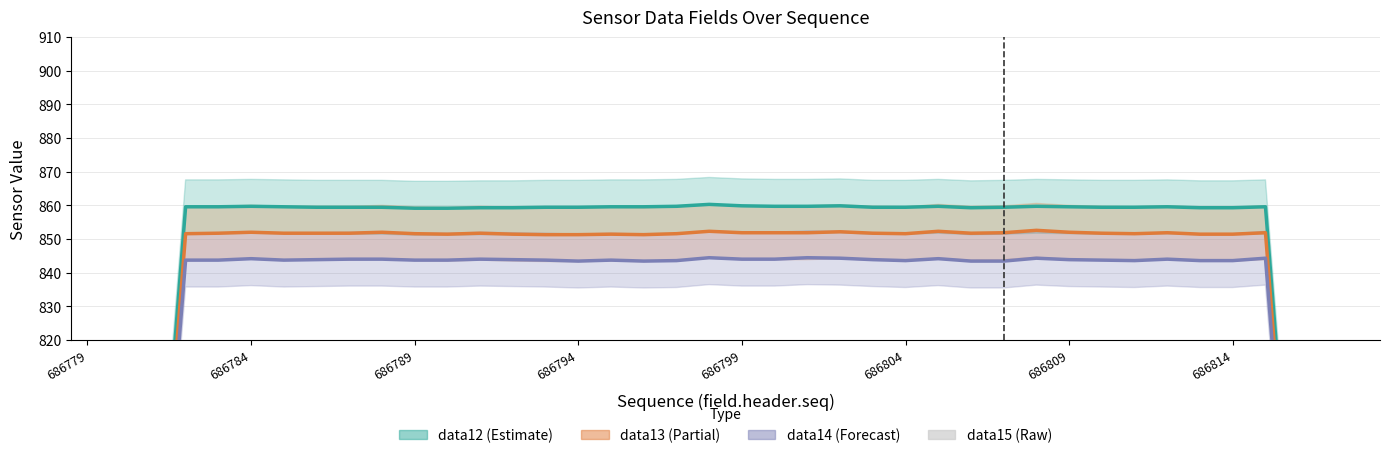

Reading left to right, list all the values displayed in this chart.

field.data12: 490.7	612.9	736.7	859.6	859.6	859.7	859.6	859.4	859.4	859.4	859.1	859.1	859.3	859.3	859.4	859.4	859.6	859.6	859.7	860.3	859.9	859.7	859.7	859.9	859.4	859.4	859.7	859.3	859.4	859.7	859.6	859.4	859.4	859.6	859.3	859.3	859.6	735.6	613.6	491.3
field.data13: 486.0	606.6	729.7	851.6	851.7	852.0	851.7	851.7	851.7	852.0	851.6	851.4	851.7	851.4	851.3	851.3	851.4	851.3	851.6	852.3	851.9	851.9	851.9	852.1	851.7	851.6	852.3	851.7	851.9	852.6	852.0	851.7	851.6	851.9	851.4	851.4	851.9	728.6	608.0	487.4
field.data14: 481.4	600.6	723.1	843.7	843.7	844.1	843.7	843.9	844.0	844.0	843.7	843.7	844.0	843.9	843.7	843.4	843.7	843.4	843.6	844.4	844.0	844.0	844.4	844.3	843.9	843.6	844.1	843.4	843.4	844.3	843.9	843.7	843.6	844.0	843.6	843.6	844.3	722.0	602.6	483.4
field.data15: 502.0	511.0	518.0	502.0	500.0	523.0	506.0	501.0	513.0	516.0	501.0	500.0	524.0	504.0	501.0	516.0	514.0	502.0	500.0	524.0	502.0	502.0	519.0	510.0	501.0	503.0	522.0	501.0	500.0	523.0	507.0	501.0	510.0	516.0	502.0	500.0	523.0	504.0	501.0	516.0